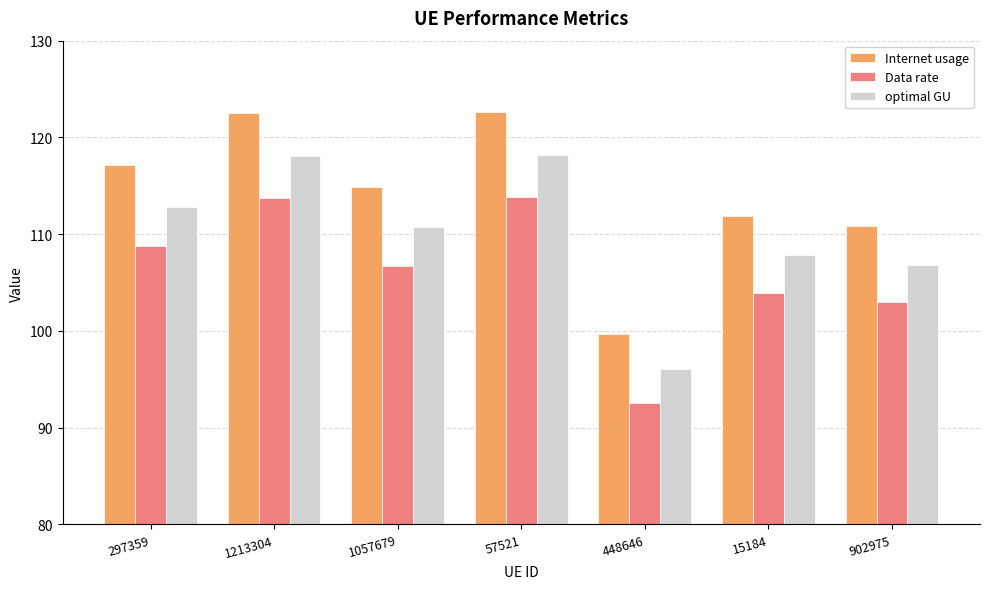

What is the label of the 1st bar from the right?

902975